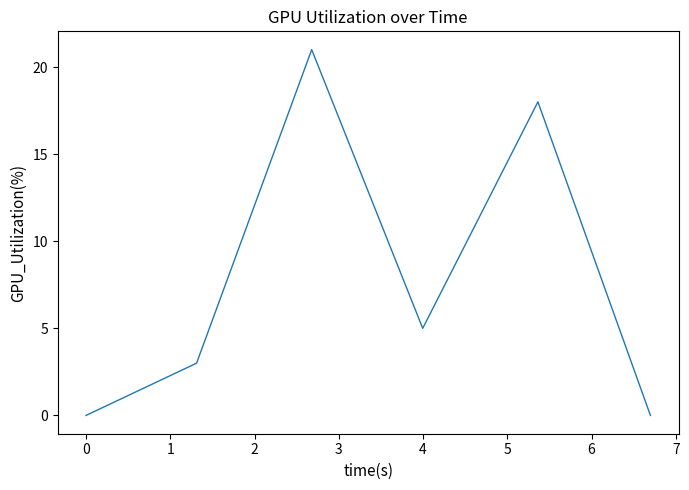

What is the sum of all values?

47